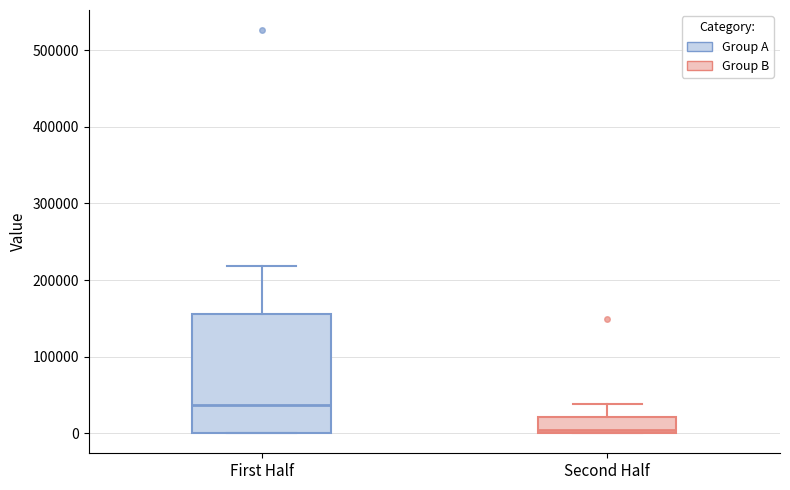

Where is the lower edge of the box for First Half on the y-axis? The values are not printed on the chart, so give them approximately, as read against the axis.

0